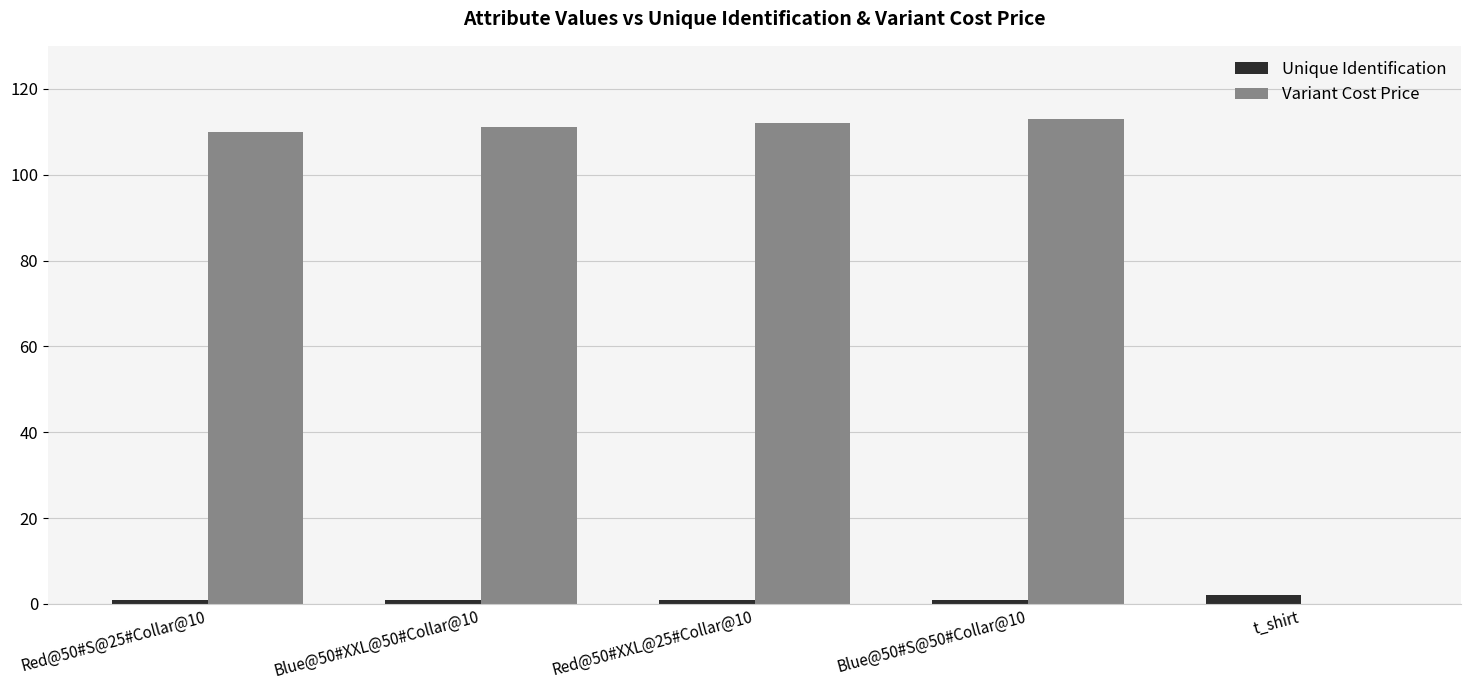

Reading left to right, what are all the values shown in this chart?

Unique Identification: Red@50#S@25#Collar@10=1	Blue@50#XXL@50#Collar@10=1	Red@50#XXL@25#Collar@10=1	Blue@50#S@50#Collar@10=1	t_shirt=2
Variant Cost Price: Red@50#S@25#Collar@10=110	Blue@50#XXL@50#Collar@10=111	Red@50#XXL@25#Collar@10=112	Blue@50#S@50#Collar@10=113	t_shirt=0